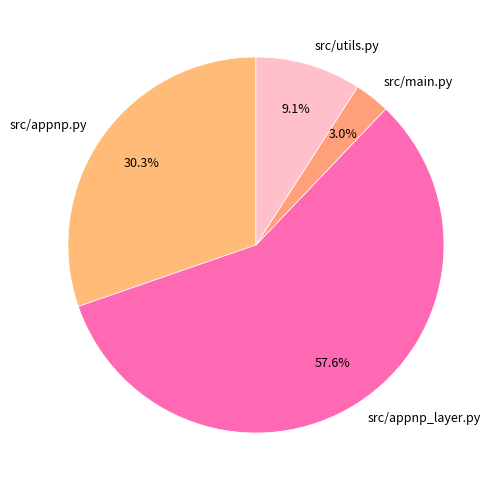

Is it true that src/utils.py is 9% of the pie?

True